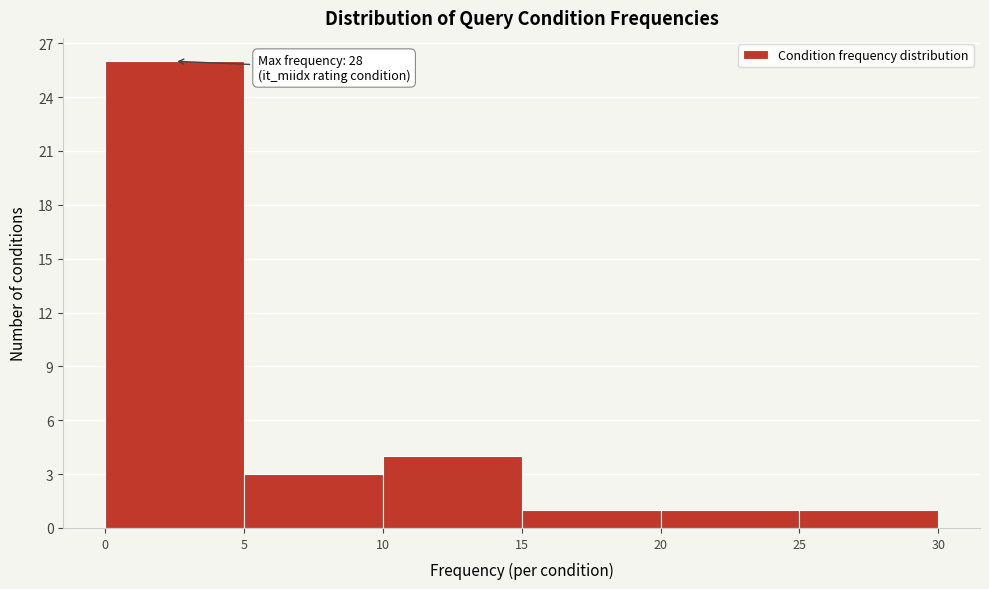

Over which range of the x-axis is the bar tallest?

0 to 5